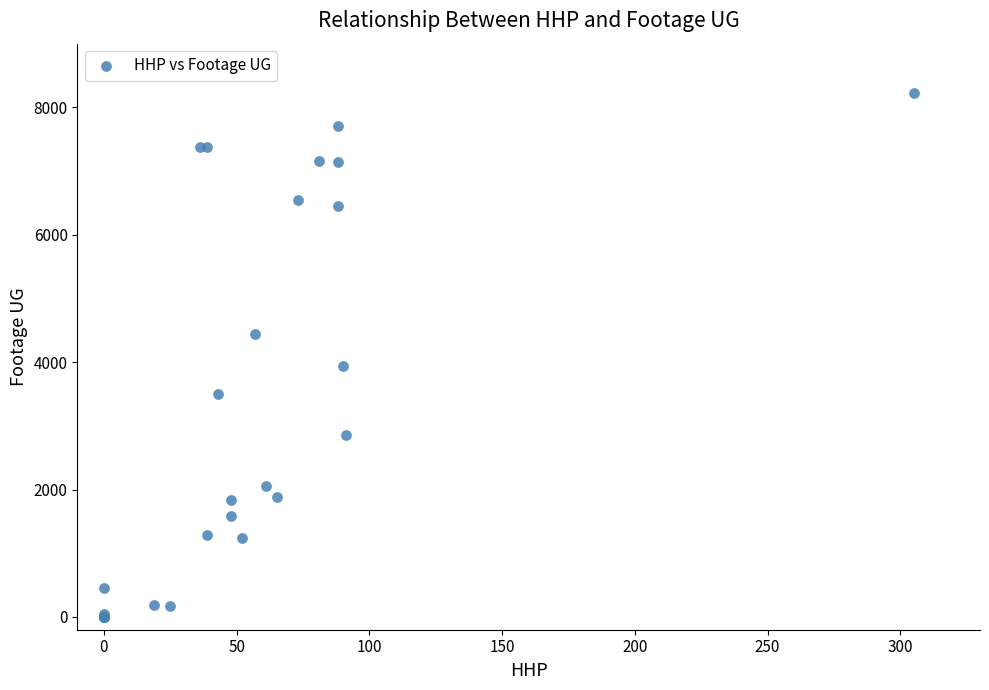

What Y value in the scatter plot is closest to 4112?

3936